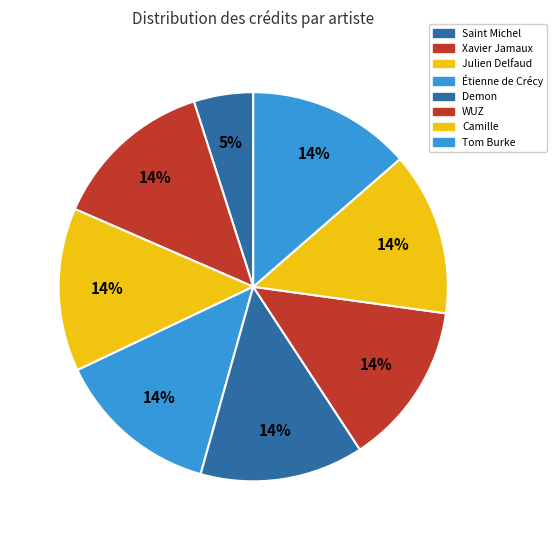

To the nearest percent, what portion does WUZ represent?

14%